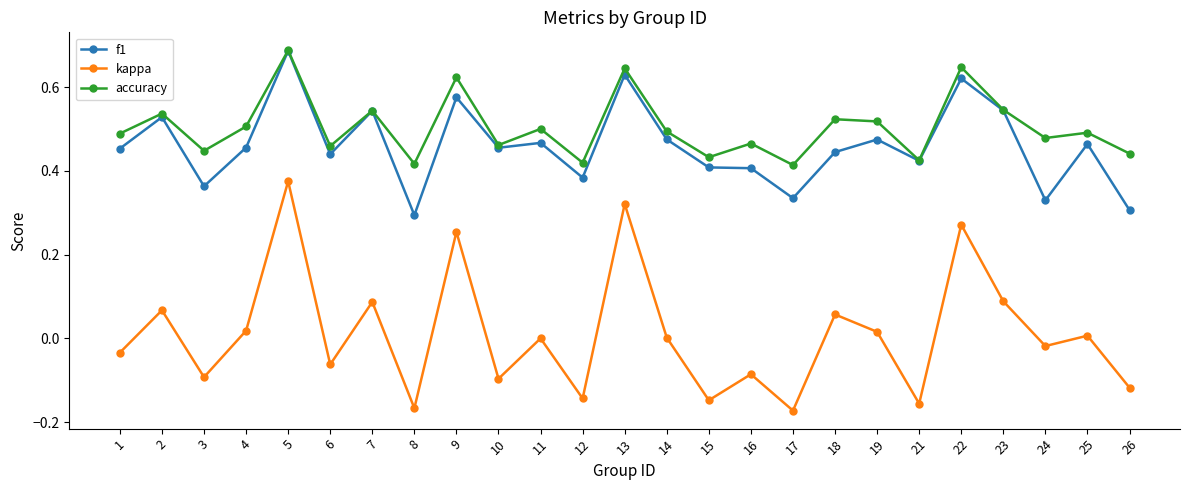

Where is f1 nearest to the value 0?

8